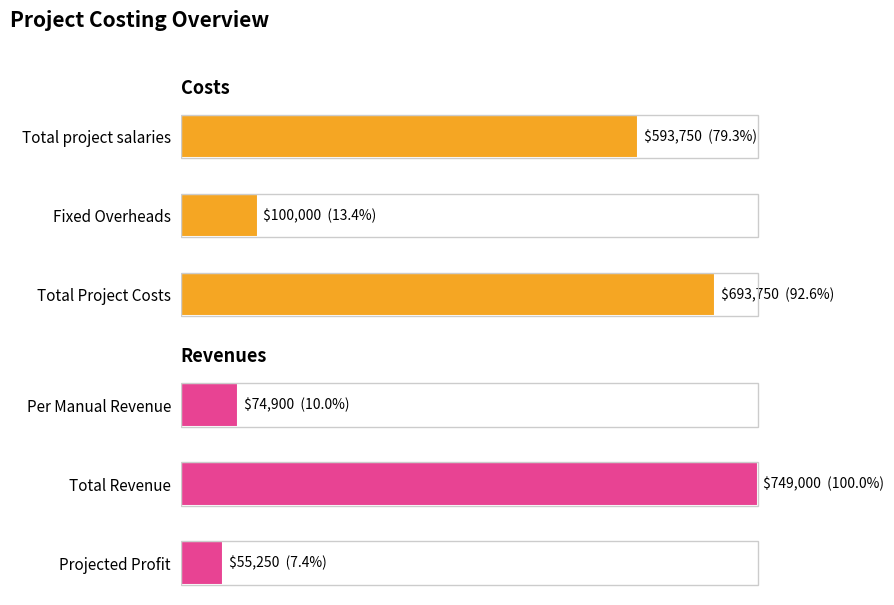

Is the value of Revenues at 0 greater than the value of Costs at 2?

No